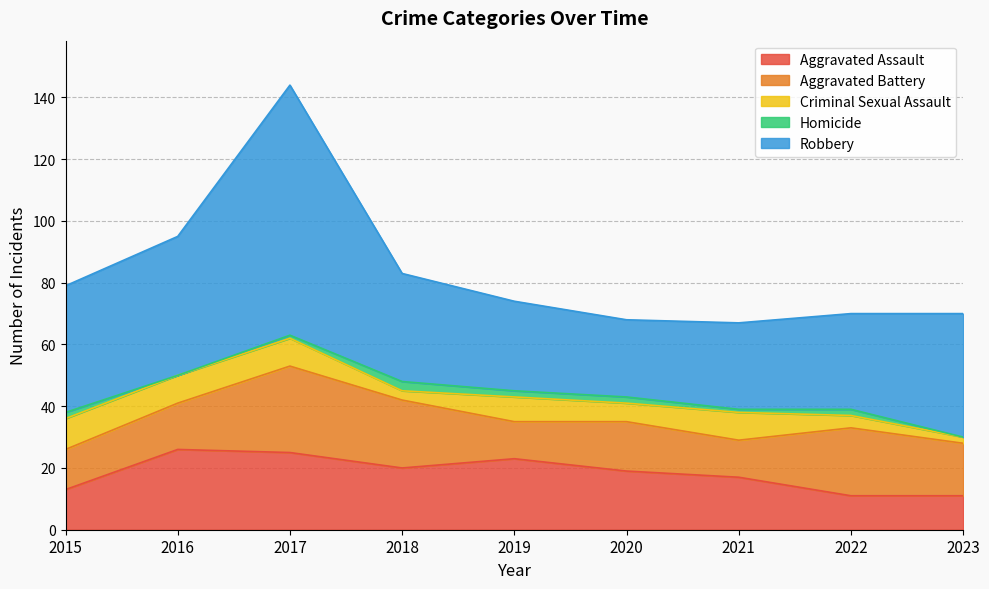

Which series has the widest spread of values?

Robbery